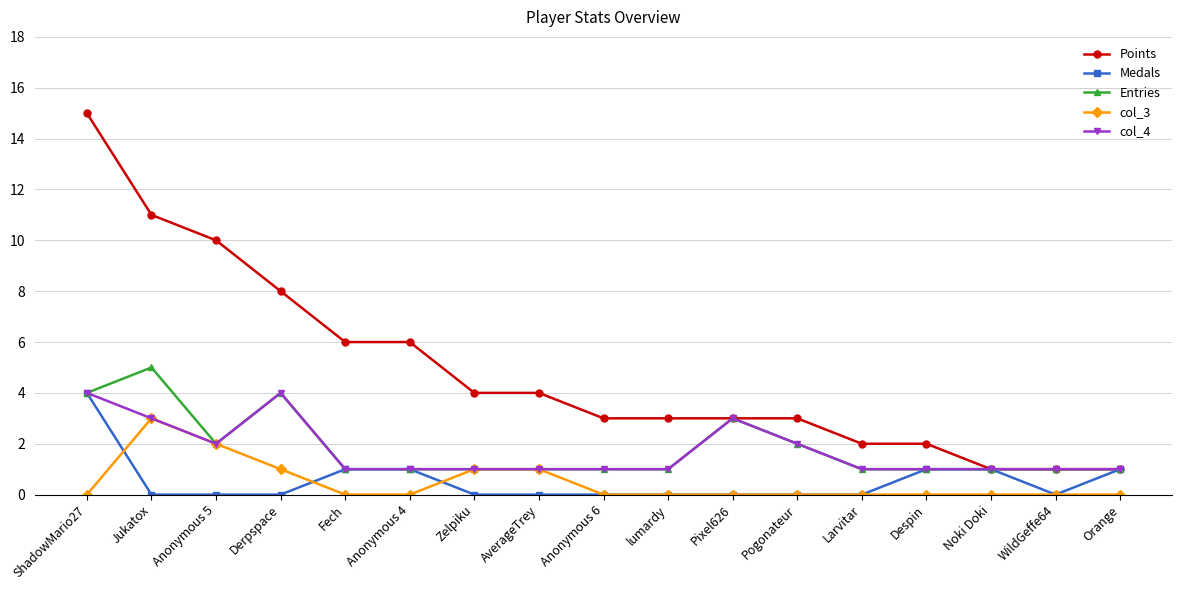

Count the number of categories in the chart.

17